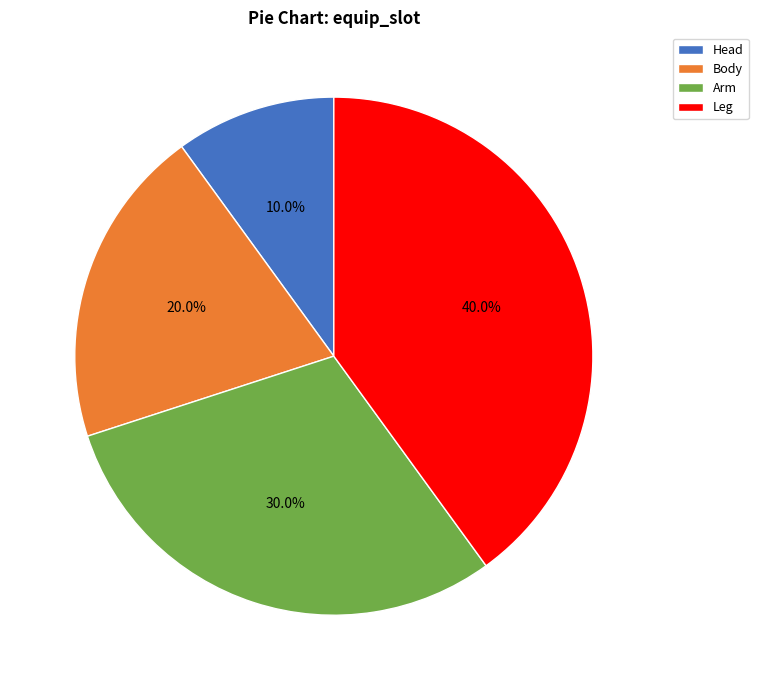

To the nearest percent, what is the difference between the Arm and Leg slice percentages?

10%